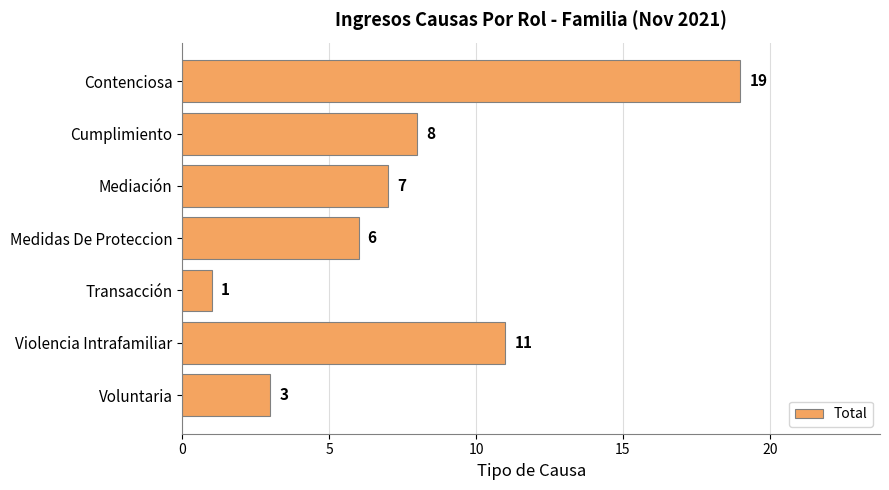

At which label is the value closest to 10?

Violencia Intrafamiliar